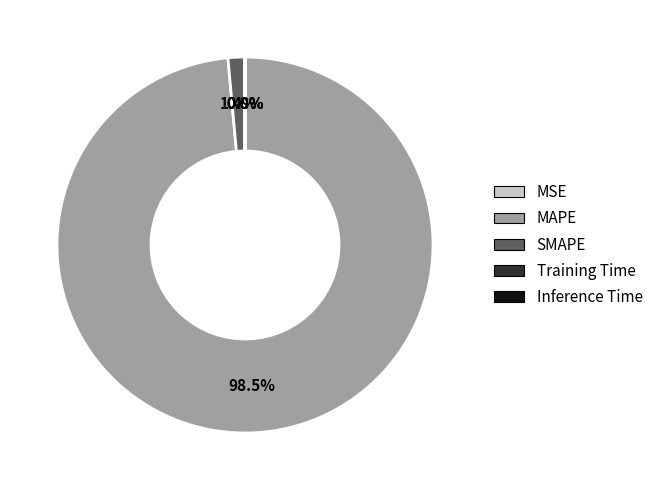

Which category has the biggest portion of the pie?

MAPE